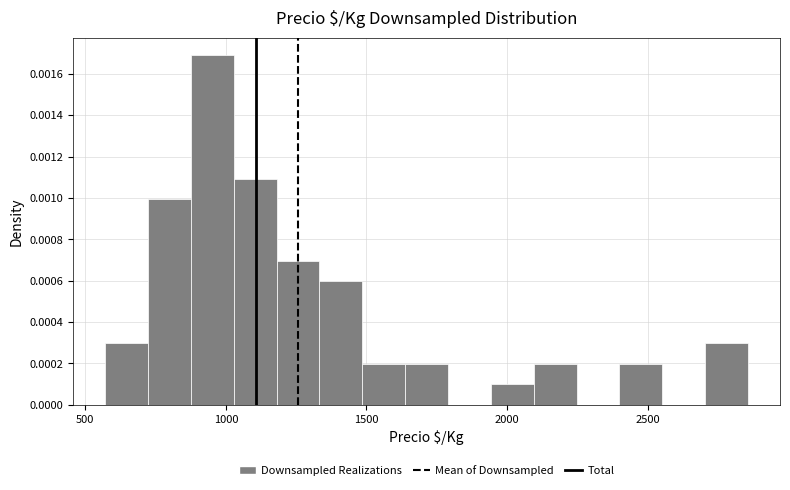

Read against the x-axis, roughly where is the centre of the tallest bar?

950